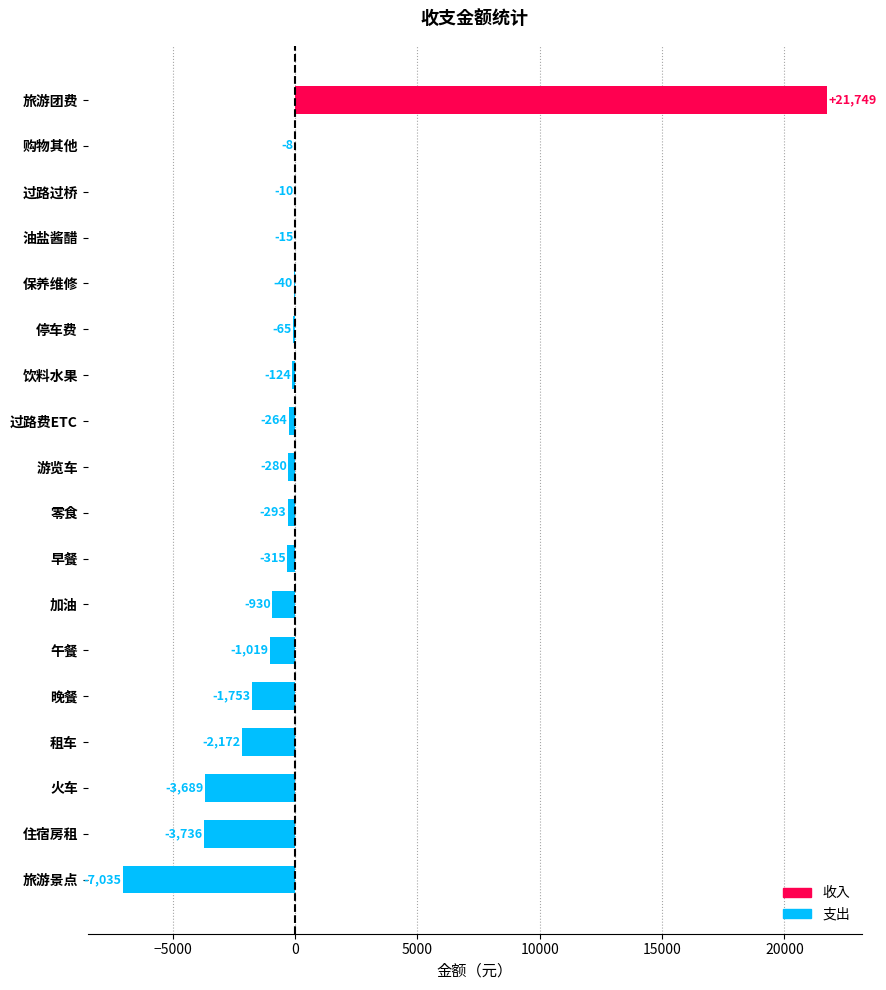

What is the greatest value displayed?

21749.0